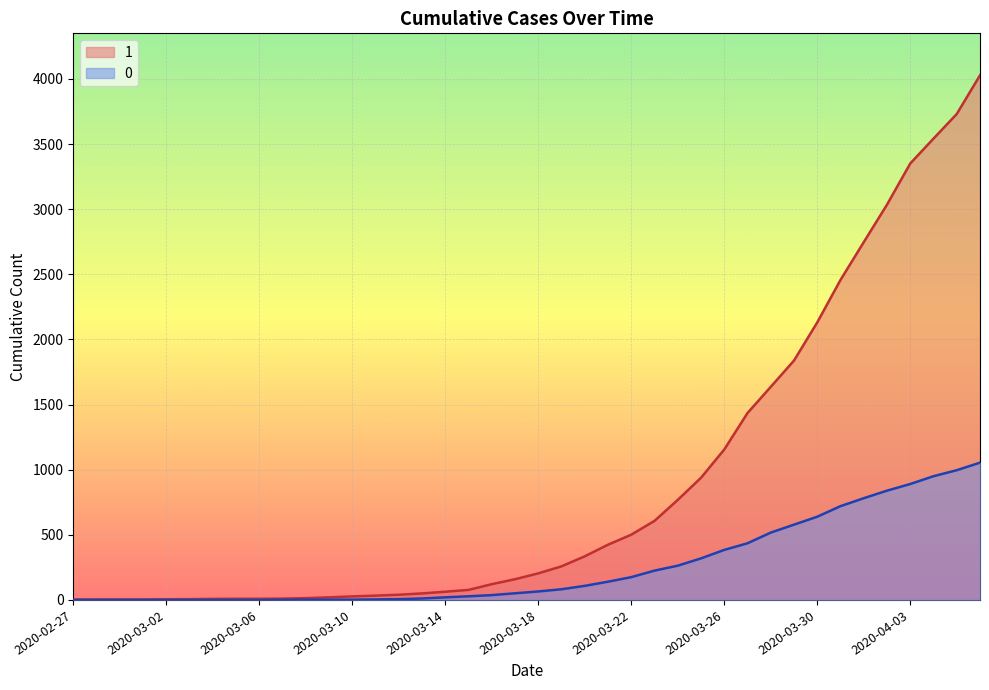

What is the value of the 1 point at the 12th from the left?

20